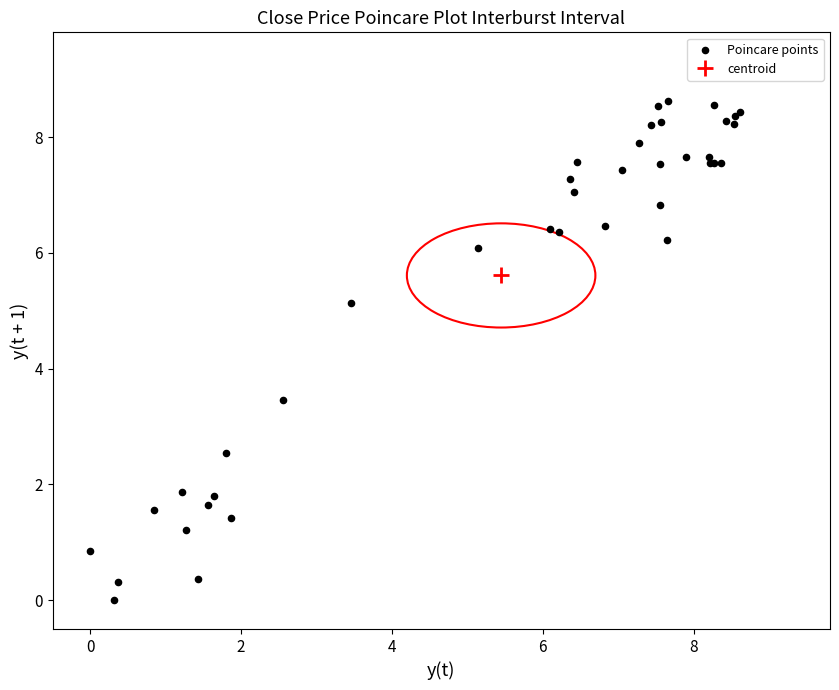

What Y value in the scatter plot is closest to 4?

3.5